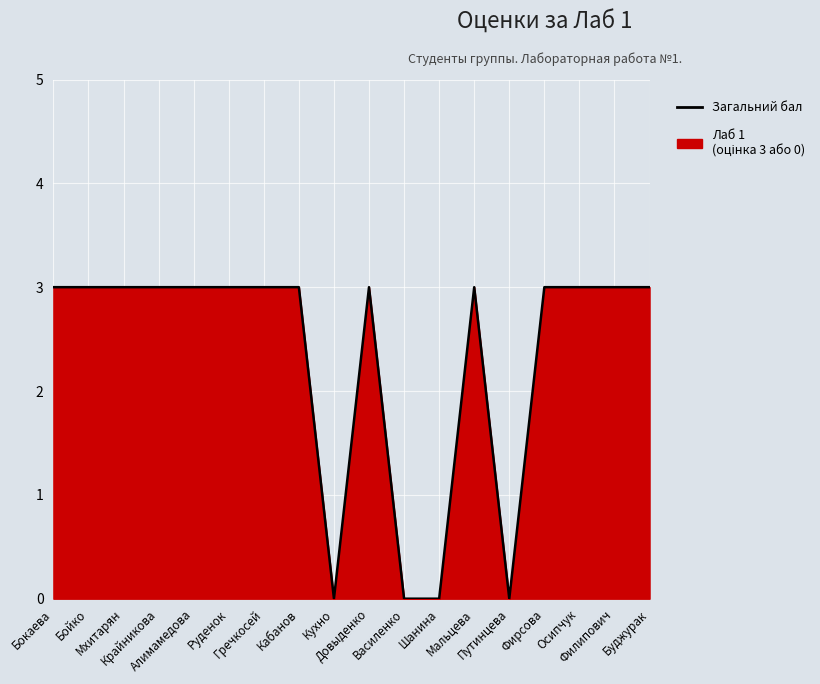

Which category has the lowest value across all series?

Кухно